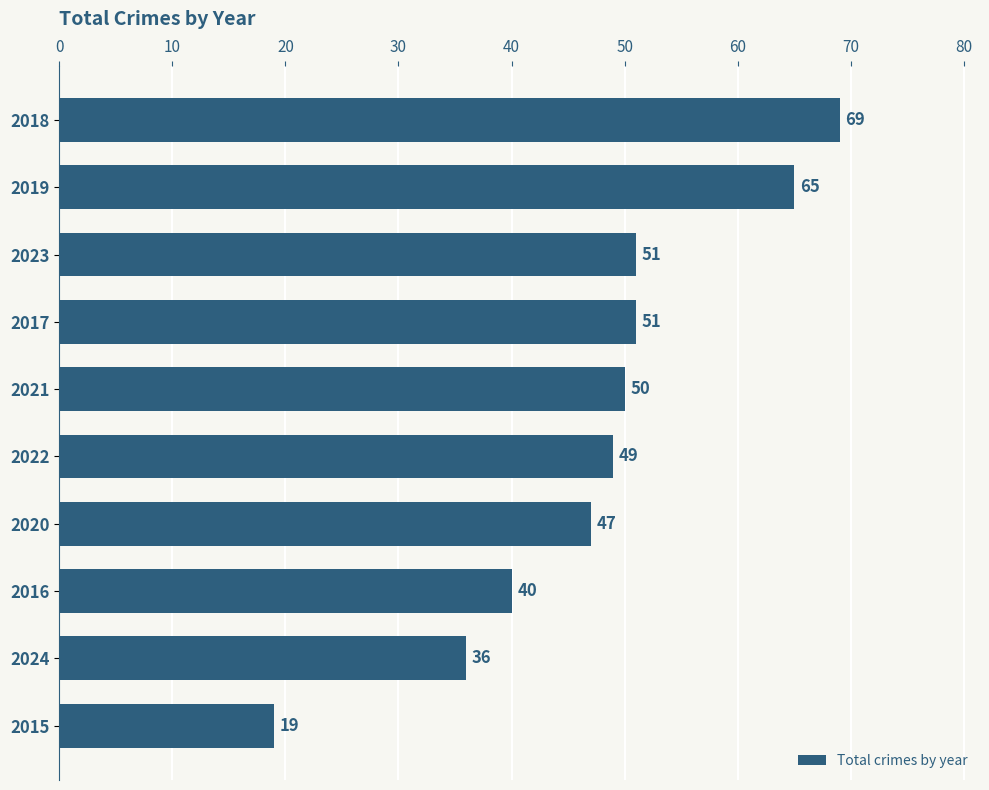

Reading top to bottom, what are all the values shown in this chart?

2018=69	2019=65	2023=51	2017=51	2021=50	2022=49	2020=47	2016=40	2024=36	2015=19